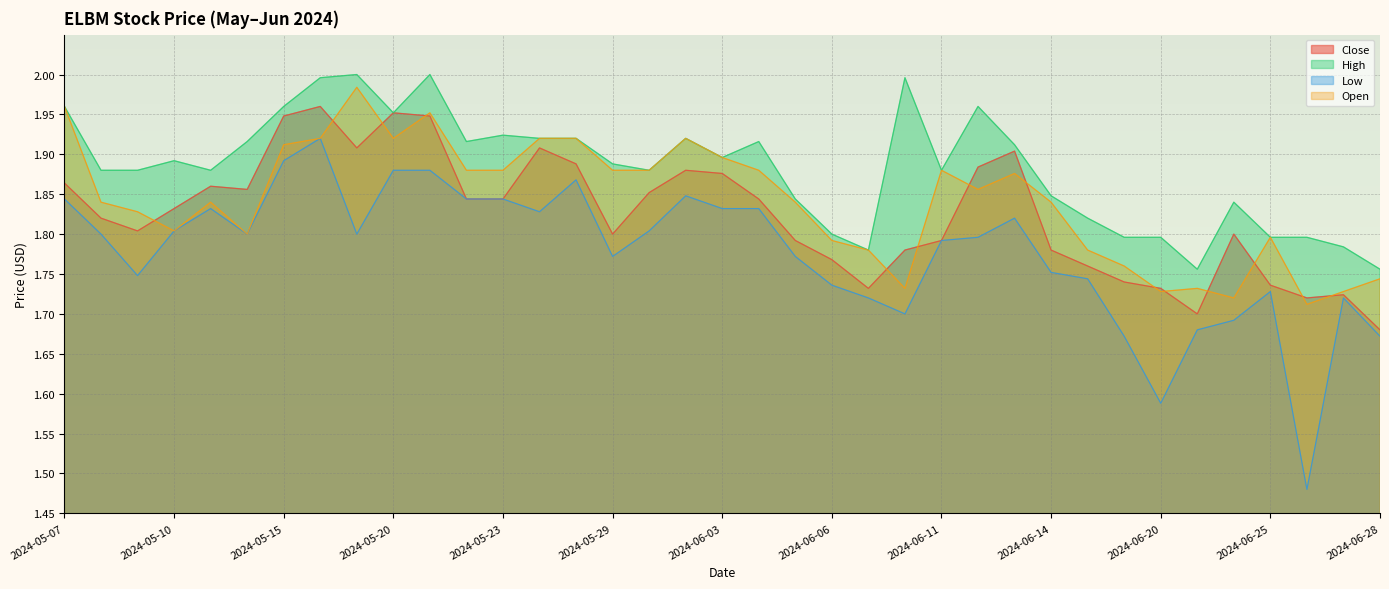

At which category does Low reach its first local peak?

2024-05-13